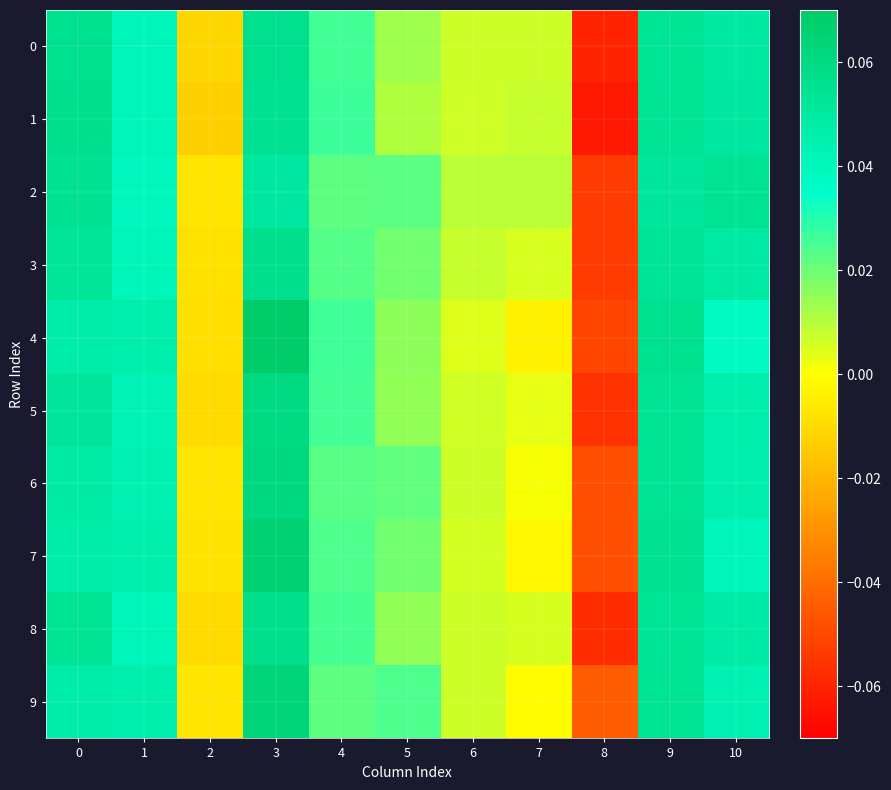

Reading left to right, transcribe all the data shown in this chart.

0: 0=0.1	1=0.0	2=-0.0	3=0.1	4=0.0	5=0.0	6=0.0	7=0.0	8=-0.1	9=0.1	10=0.0
1: 0=0.1	1=0.0	2=-0.0	3=0.1	4=0.0	5=0.0	6=0.0	7=0.0	8=-0.1	9=0.1	10=0.1
2: 0=0.1	1=0.0	2=-0.0	3=0.1	4=0.0	5=0.0	6=0.0	7=0.0	8=-0.1	9=0.1	10=0.1
3: 0=0.1	1=0.0	2=-0.0	3=0.1	4=0.0	5=0.0	6=0.0	7=0.0	8=-0.1	9=0.1	10=0.0
4: 0=0.0	1=0.0	2=-0.0	3=0.1	4=0.0	5=0.0	6=0.0	7=-0.0	8=-0.1	9=0.1	10=0.0
5: 0=0.1	1=0.0	2=-0.0	3=0.1	4=0.0	5=0.0	6=0.0	7=0.0	8=-0.1	9=0.1	10=0.0
6: 0=0.0	1=0.0	2=-0.0	3=0.1	4=0.0	5=0.0	6=0.0	7=0.0	8=-0.0	9=0.1	10=0.0
7: 0=0.0	1=0.0	2=-0.0	3=0.1	4=0.0	5=0.0	6=0.0	7=-0.0	8=-0.0	9=0.1	10=0.0
8: 0=0.1	1=0.0	2=-0.0	3=0.1	4=0.0	5=0.0	6=0.0	7=0.0	8=-0.1	9=0.1	10=0.0
9: 0=0.0	1=0.0	2=-0.0	3=0.1	4=0.0	5=0.0	6=0.0	7=-0.0	8=-0.0	9=0.1	10=0.0